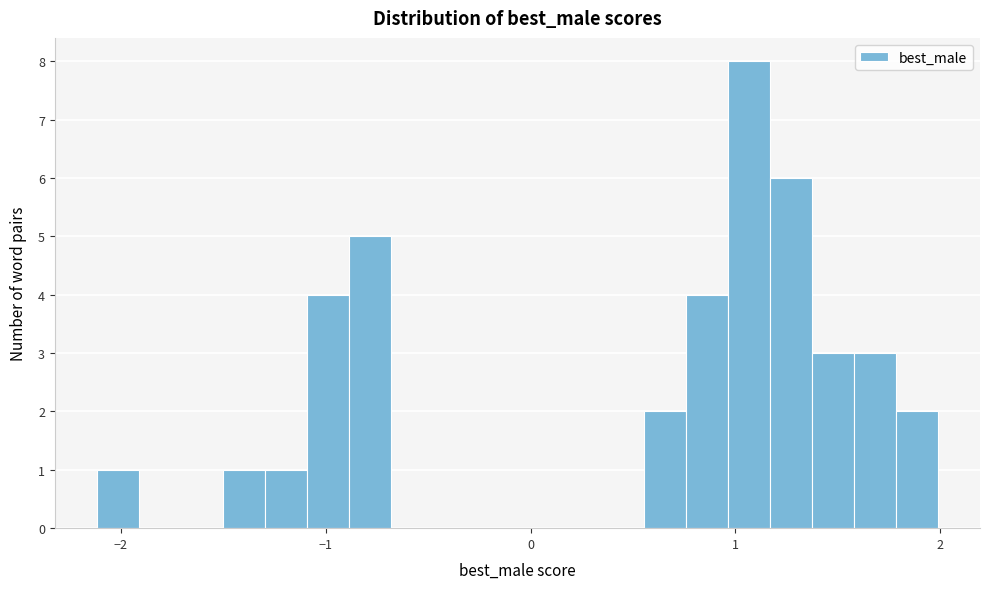

Around what value on the x-axis is the tallest bar? Give the approximate position of its centre, as read against the axis.

1.1